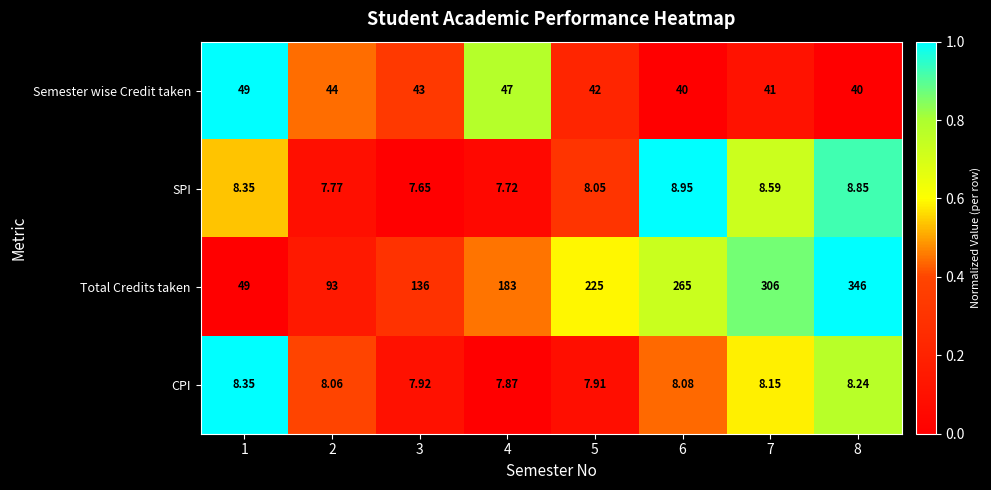

At which category does the chart reach its peak across all series?

8